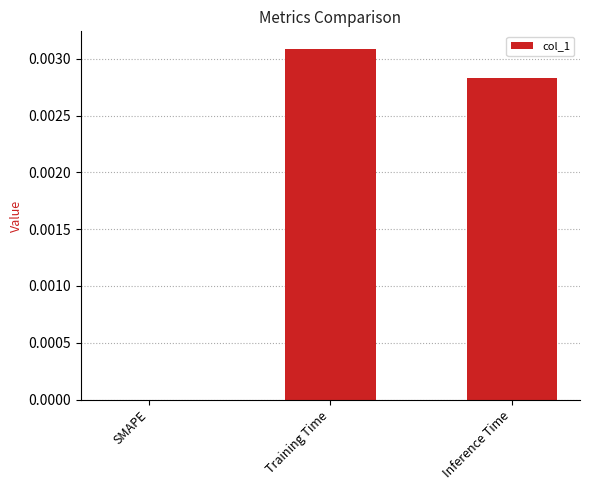

The value at SMAPE is 0.0. True or false?

True